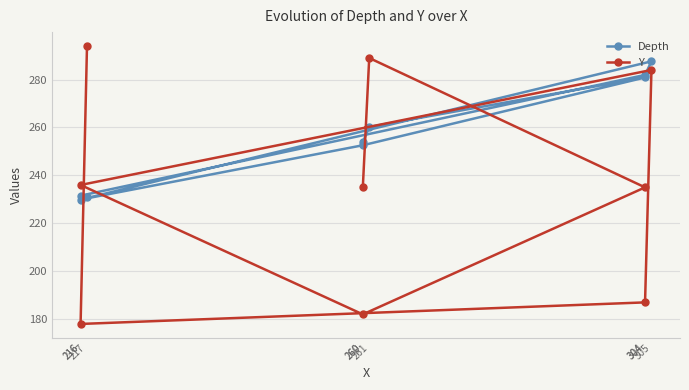

At which label is Y closest to 236?

216